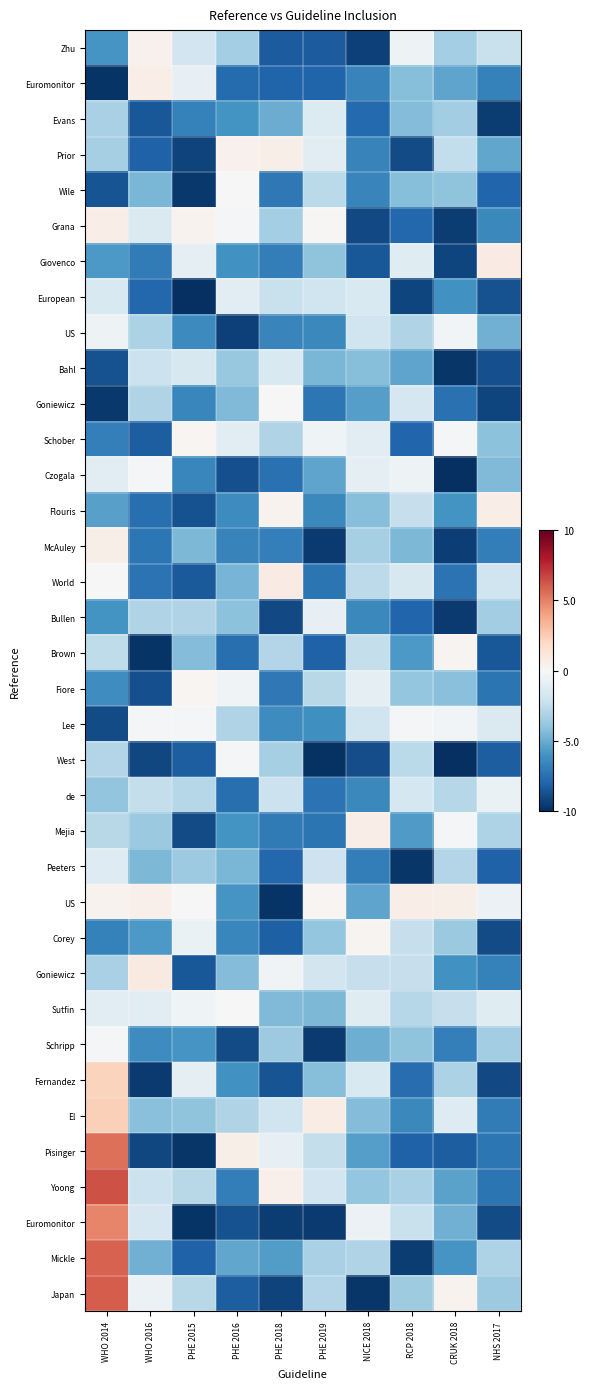

What is the maximum value shown in the chart?

6.4